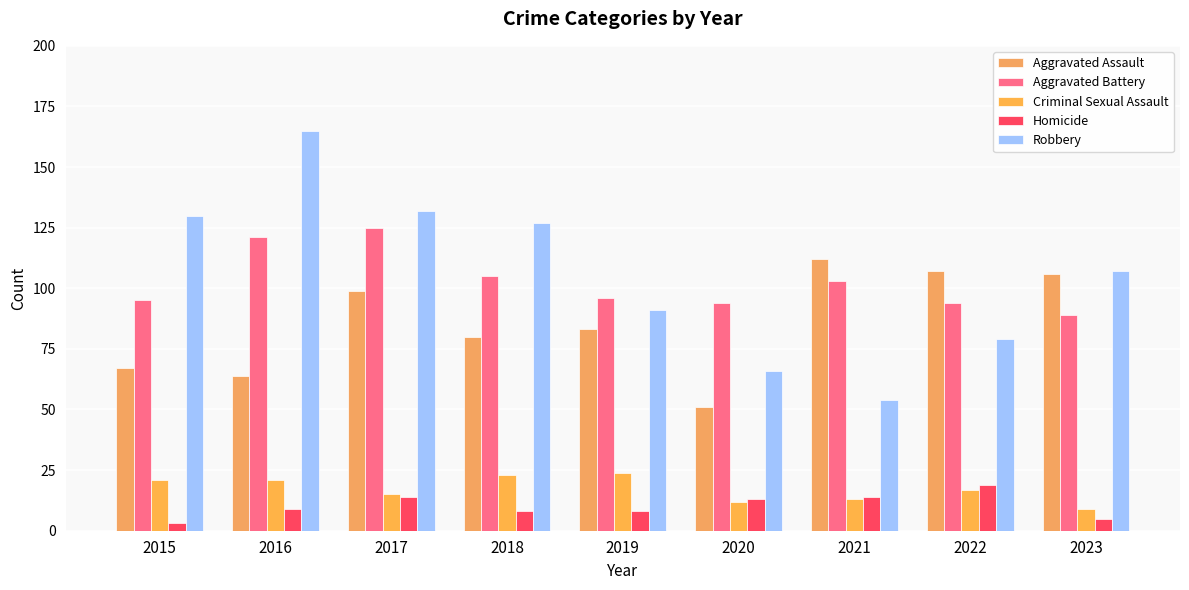

Rank the categories by Criminal Sexual Assault value from highest to lowest.

2019, 2018, 2015, 2016, 2022, 2017, 2021, 2020, 2023